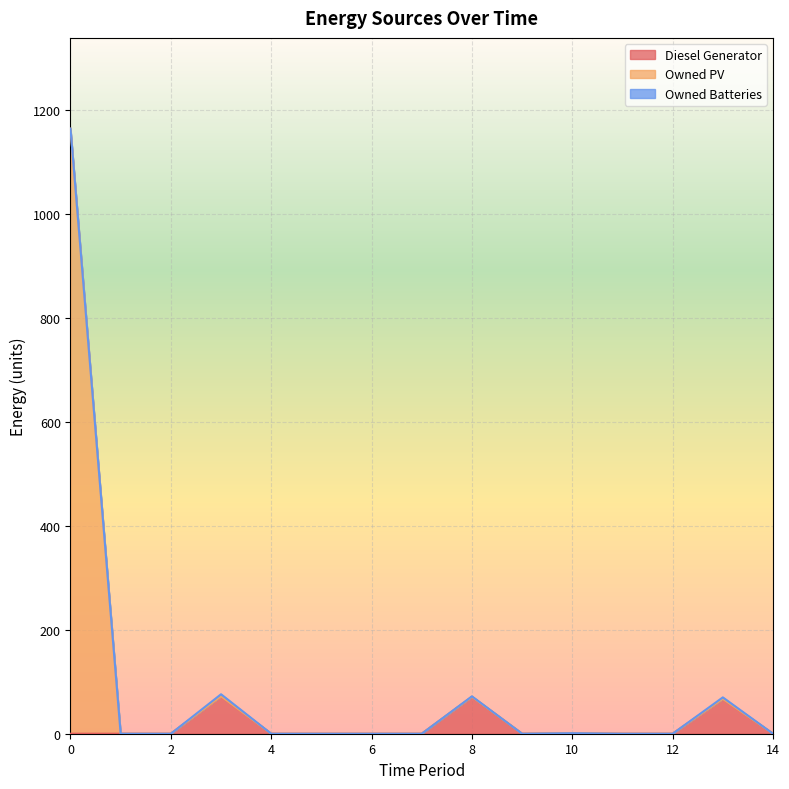

What is the maximum value for Diesel Generator?

72